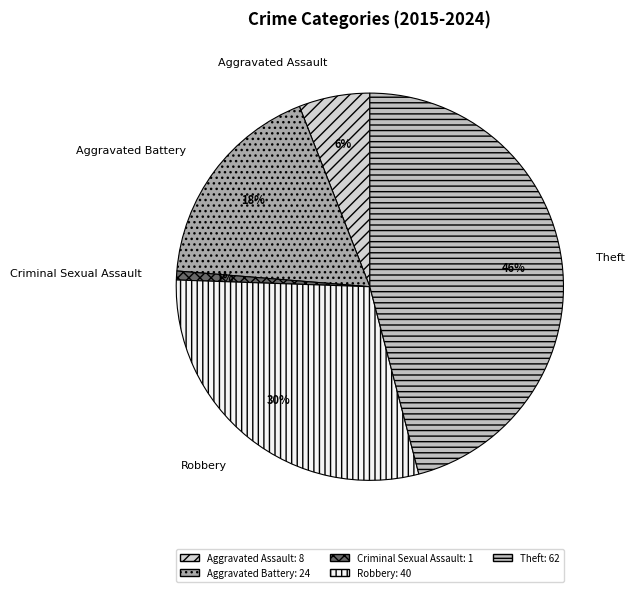

Is Robbery the majority of the pie?

No